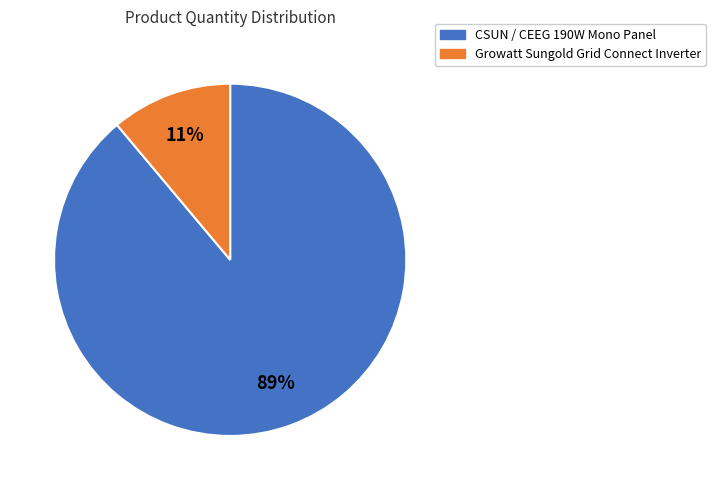

How many slices are in this pie chart?

2